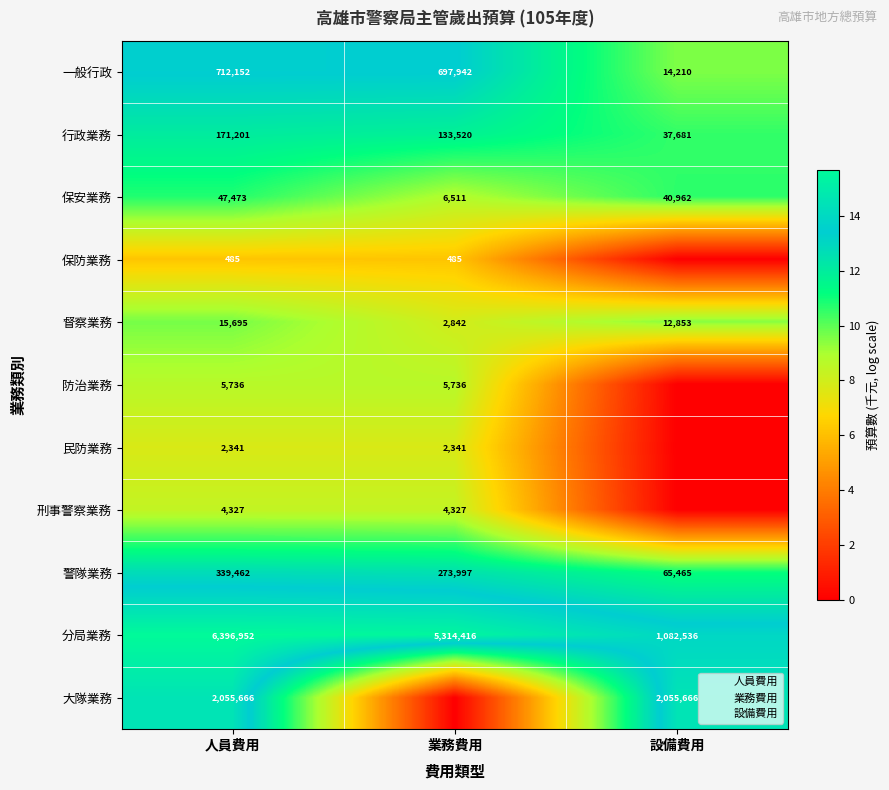

At which category does the chart reach its peak across all series?

人員費用